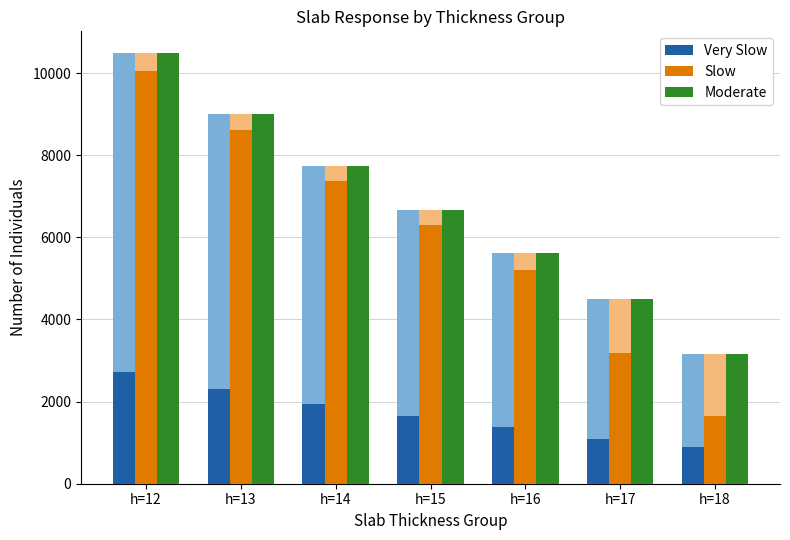

Reading left to right, transcribe all the data shown in this chart.

Very Slow: 2731	2306	1950	1653	1371	1083	896
Slow: 10060	8607	7369	6311	5204	3181	1644
Moderate: 10492	9011	7747	6666	5621	4488	3152